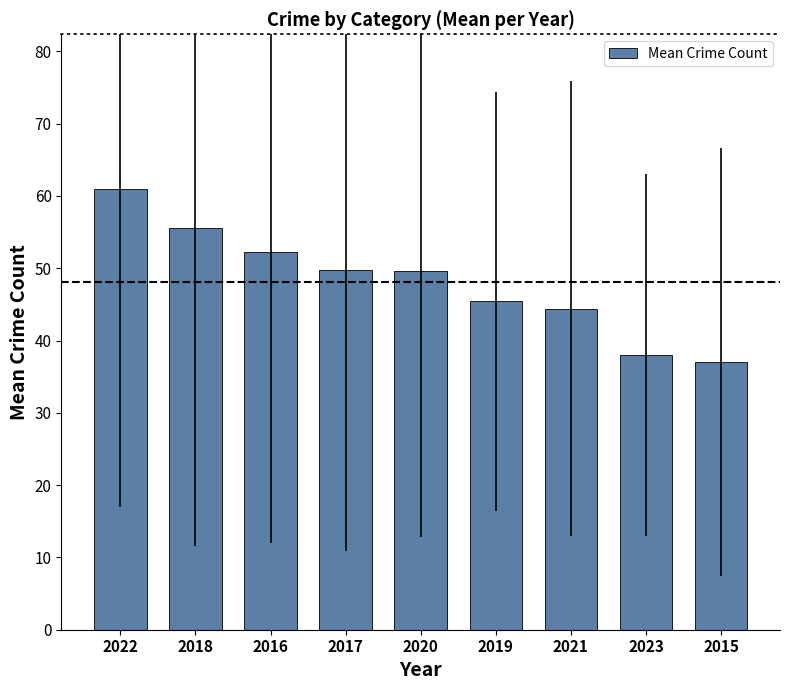

The chart shows a value of 62.3 at 2023. True or false?

False